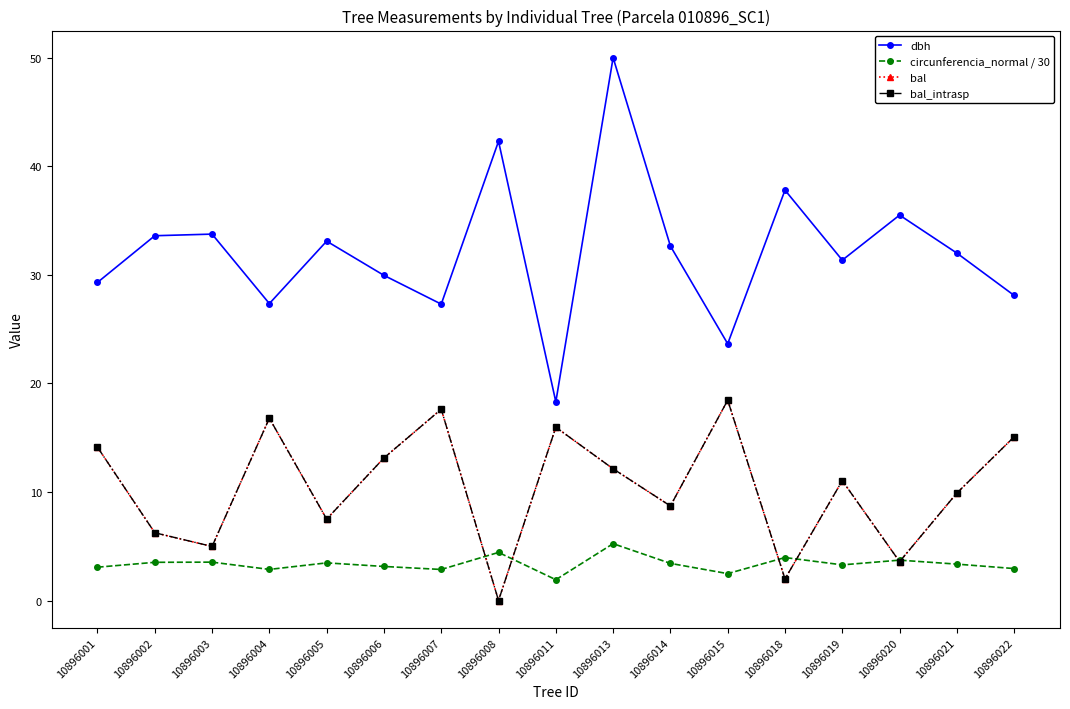

Does the chart have visible grid lines?

No